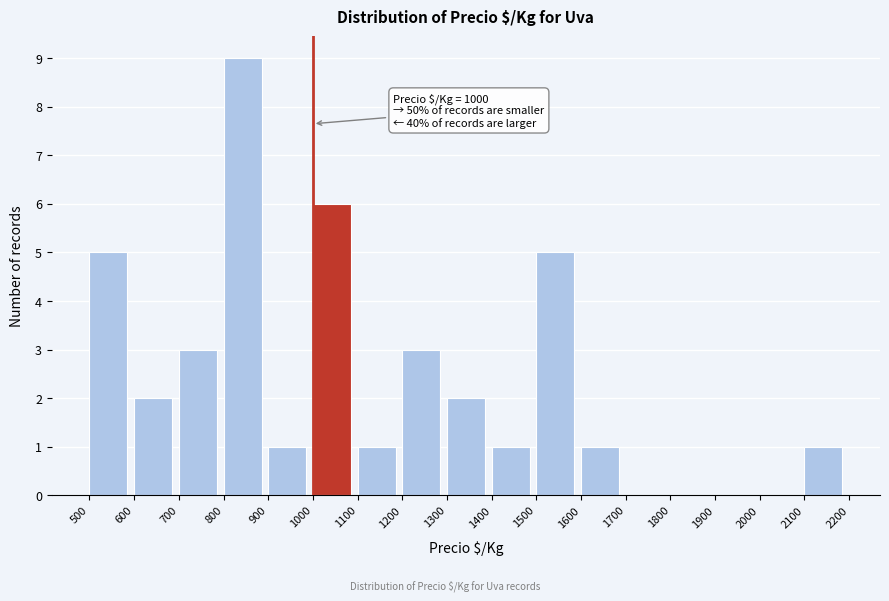

Over which range of the x-axis is the bar tallest?

800 to 900